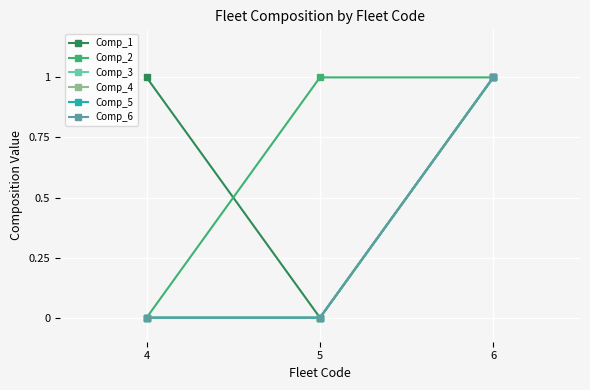

Is this an area chart (filled region under the line)?

No